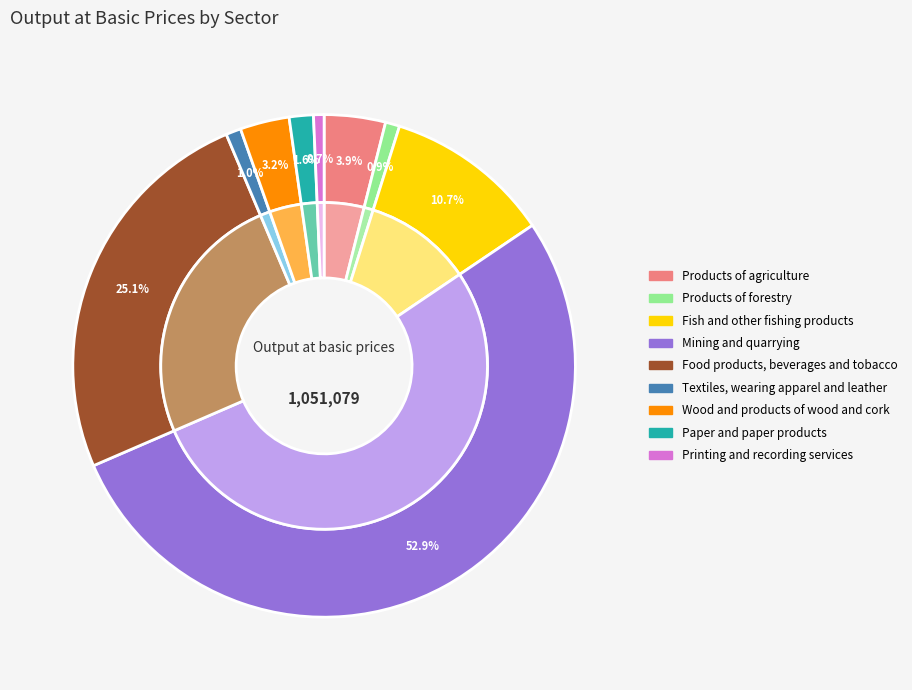

What is the change in value from Products of agriculture to Paper and paper products?

-25088